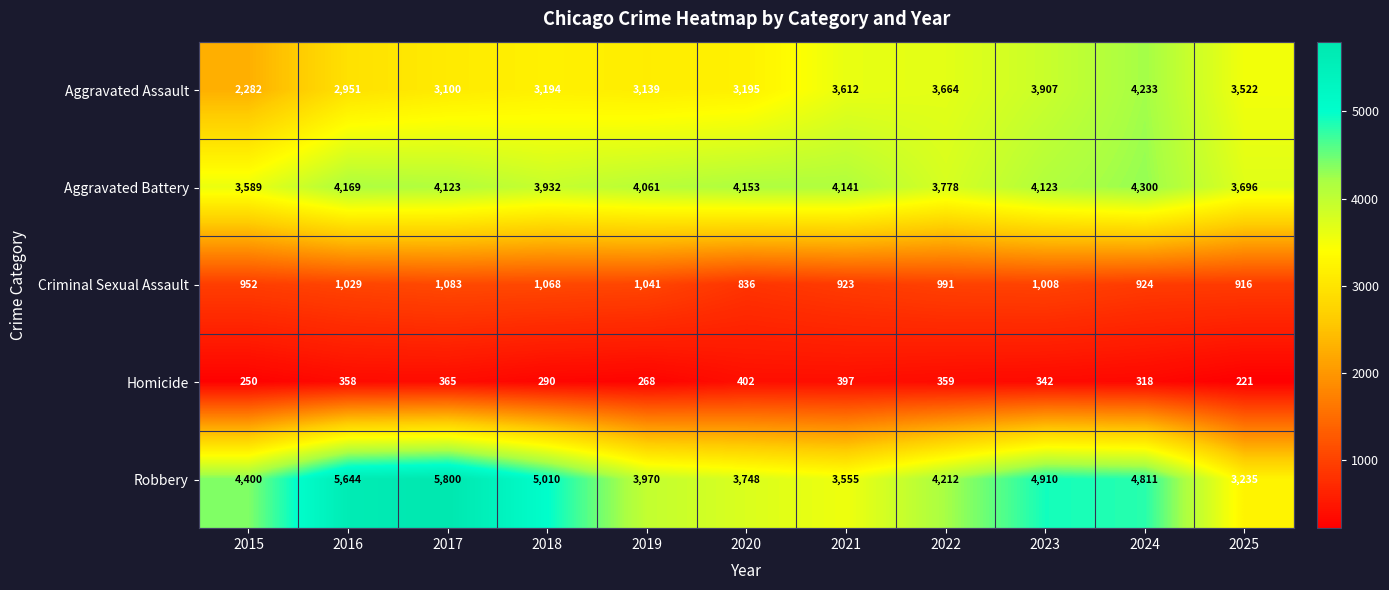

What is the sum of the Criminal Sexual Assault values at 2018 and 2019?

2109